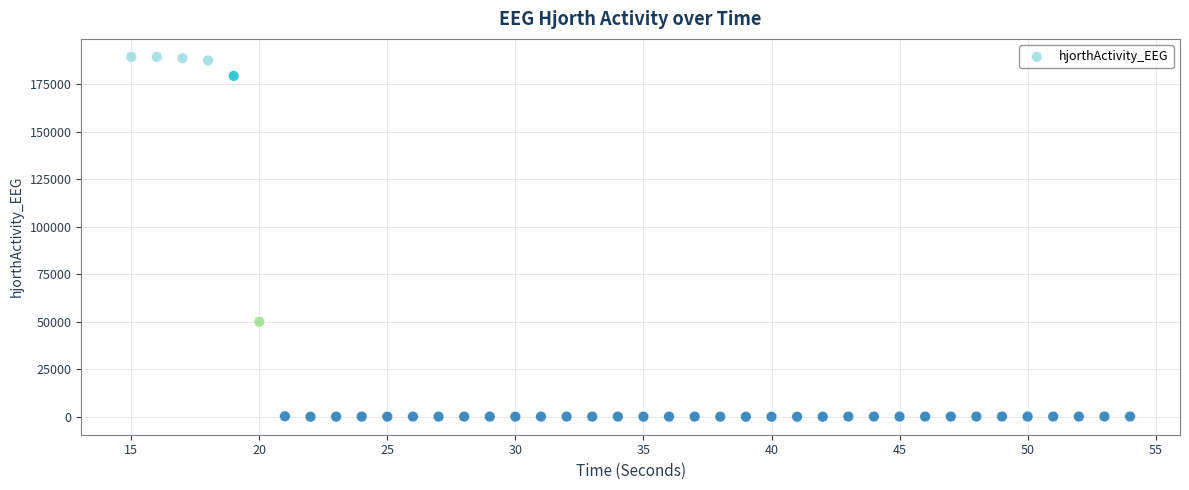

What Y value in the scatter plot is closest to 94666?

50006.3